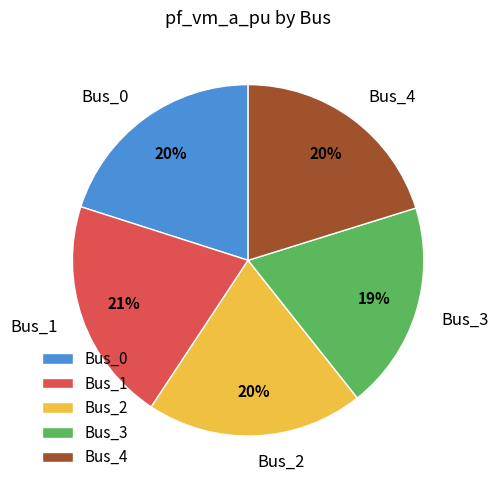

To the nearest percent, what is the average slice percentage?

20%